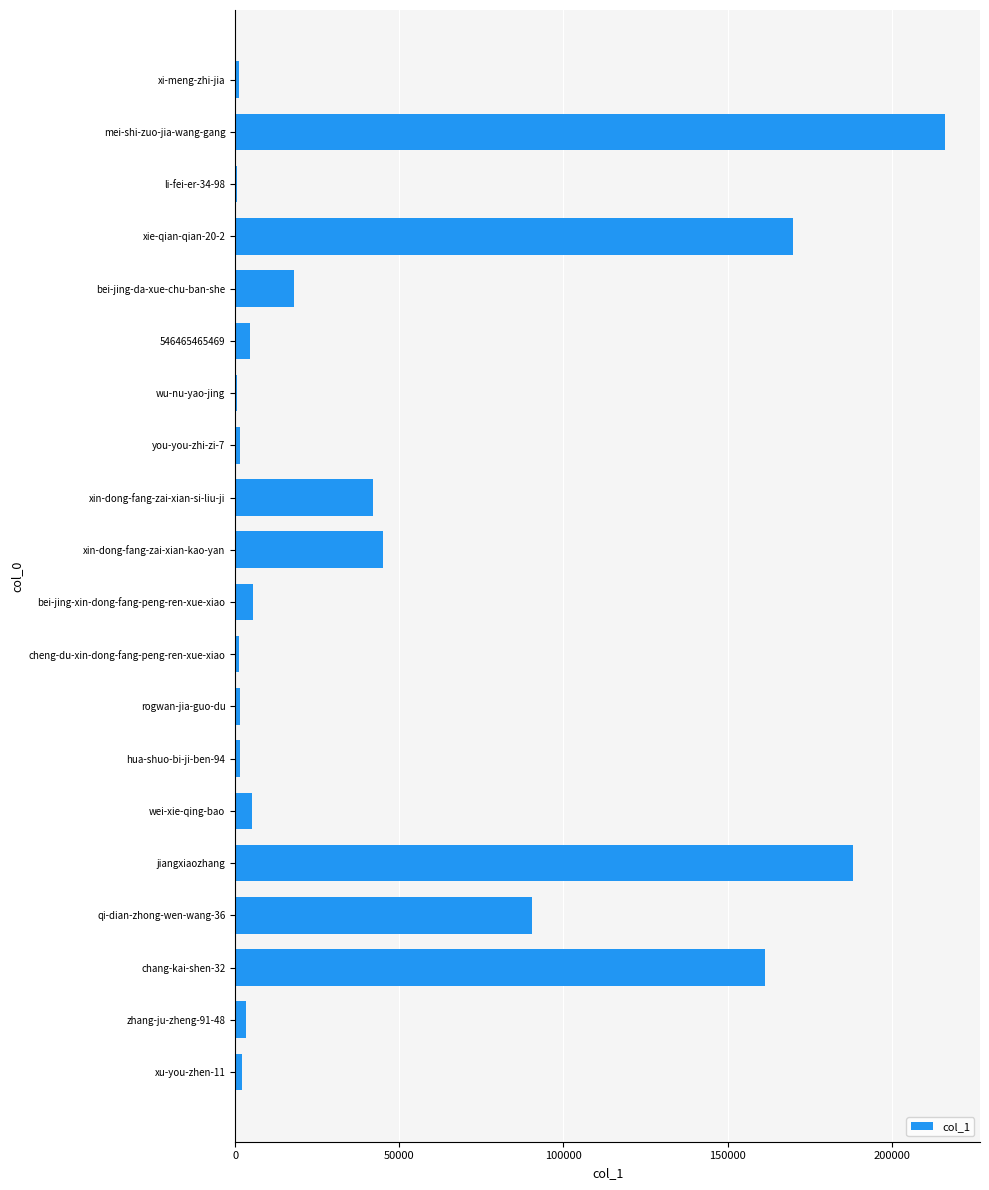

True or false: the data shows 342586 at mei-shi-zuo-jia-wang-gang.

False